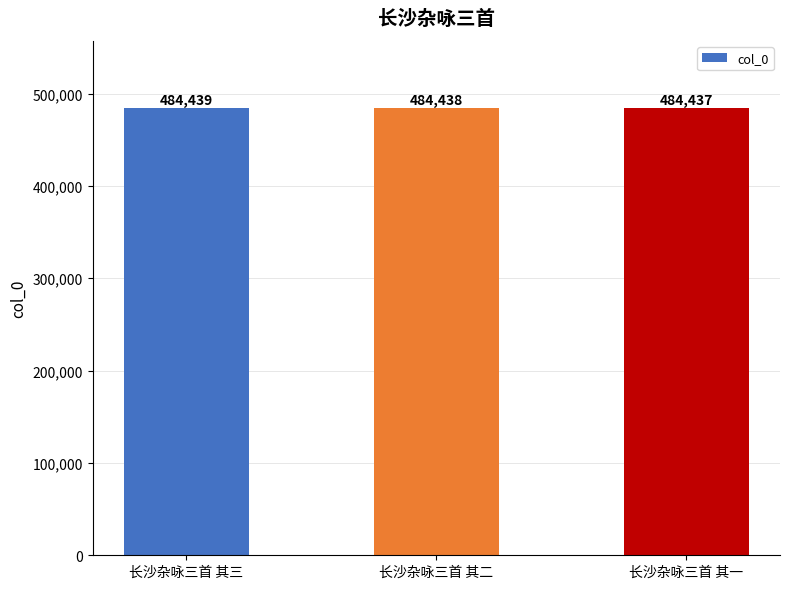

What is the difference between the second highest and minimum values?

1